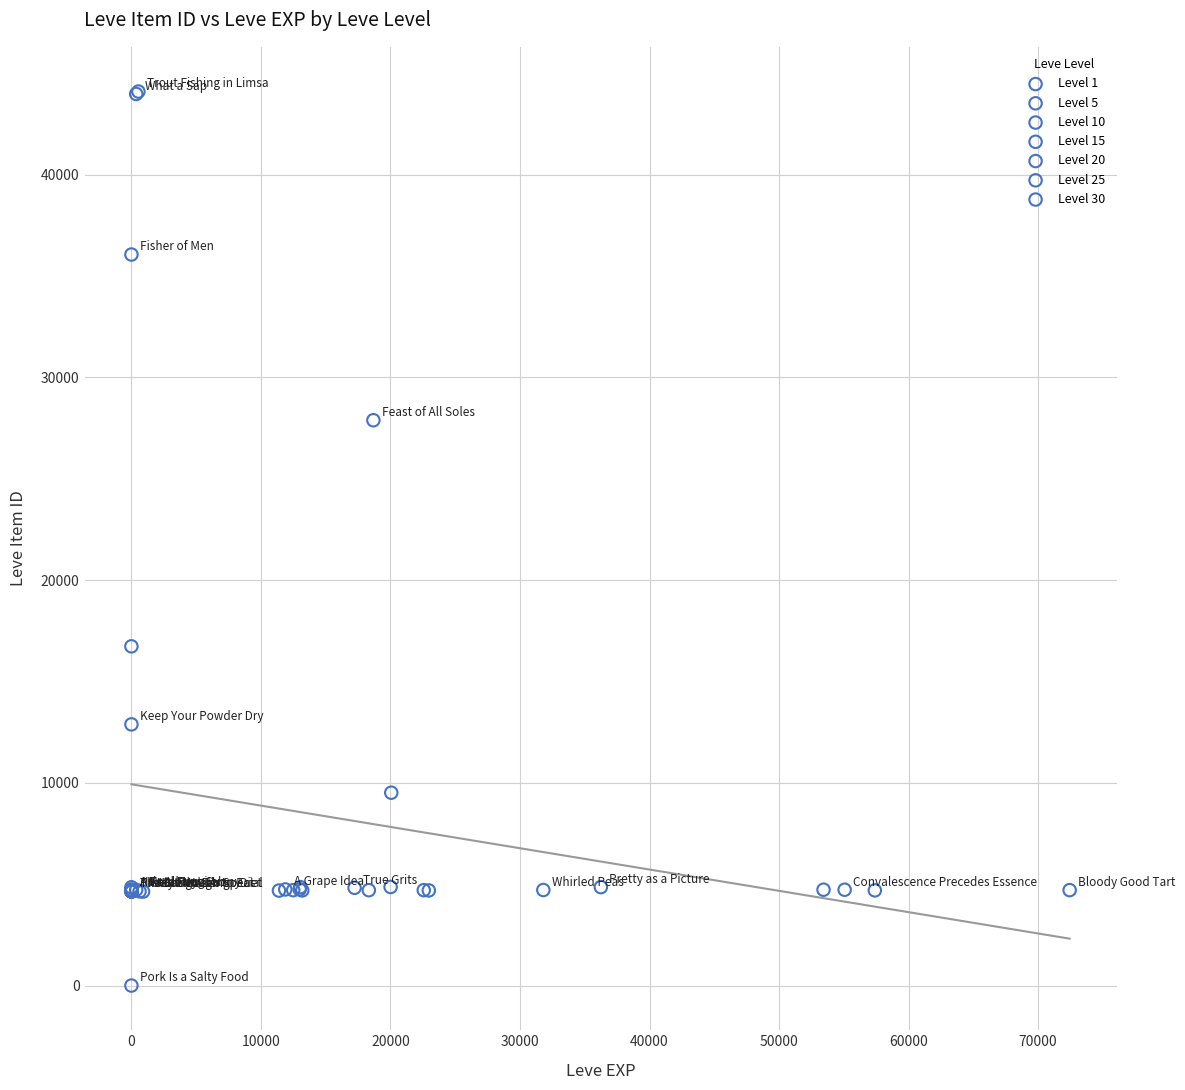

Which series contains the lowest Y value?

Level 1